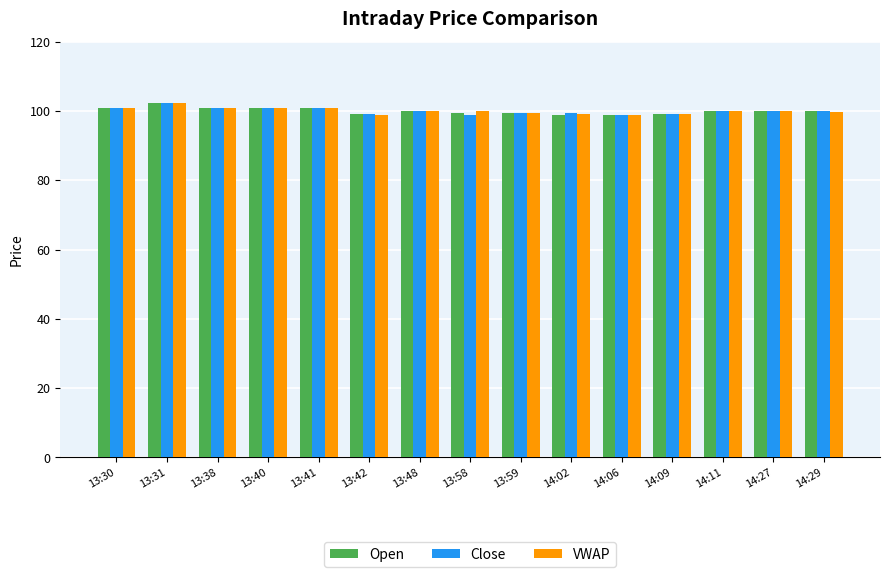

What is the minimum value for VWAP?

98.8